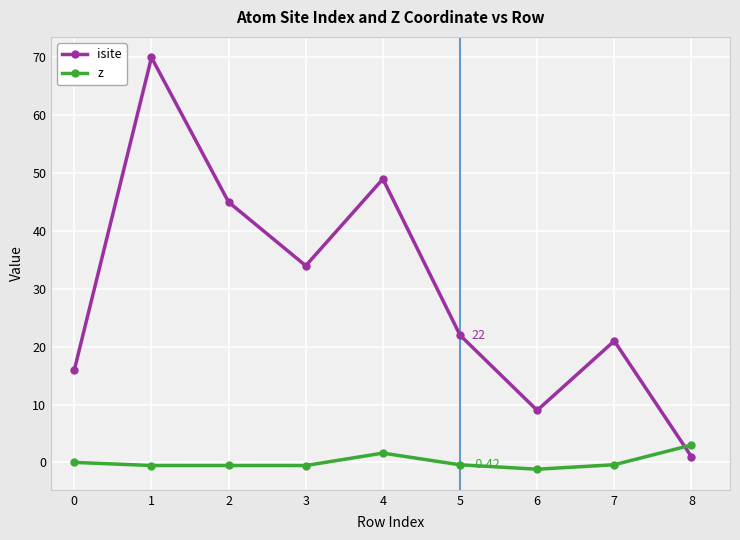

What is the smallest value displayed?

-1.2